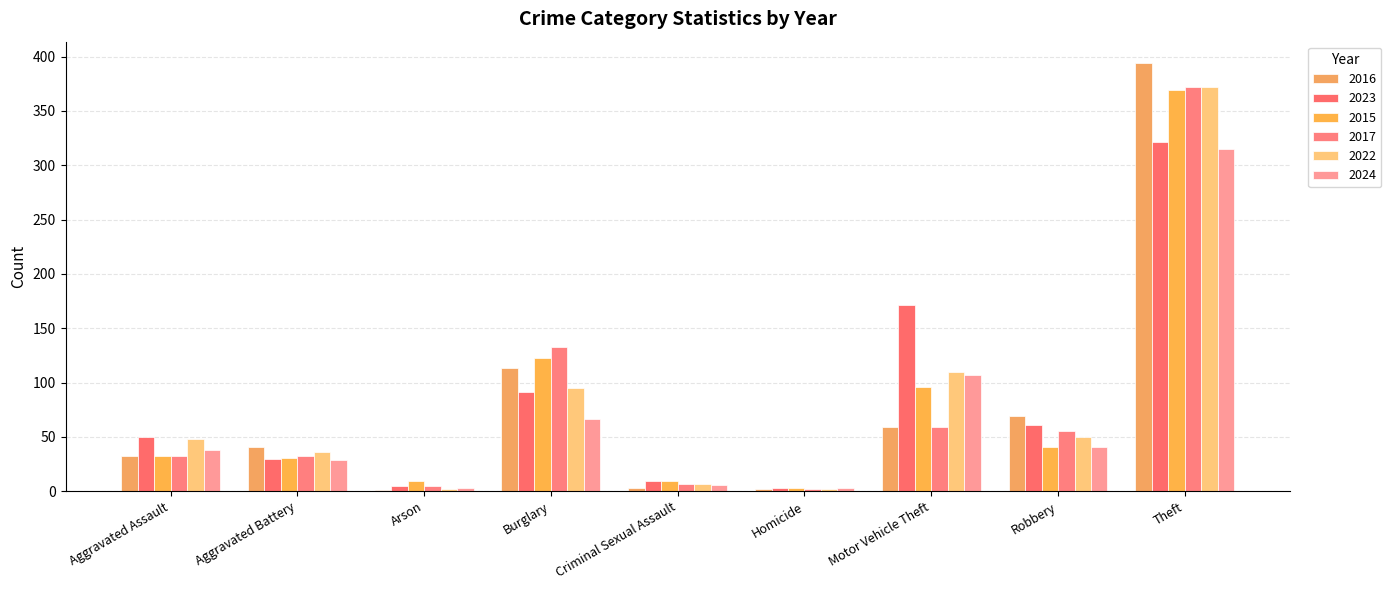

At which category is the sum across all series the highest?

Theft